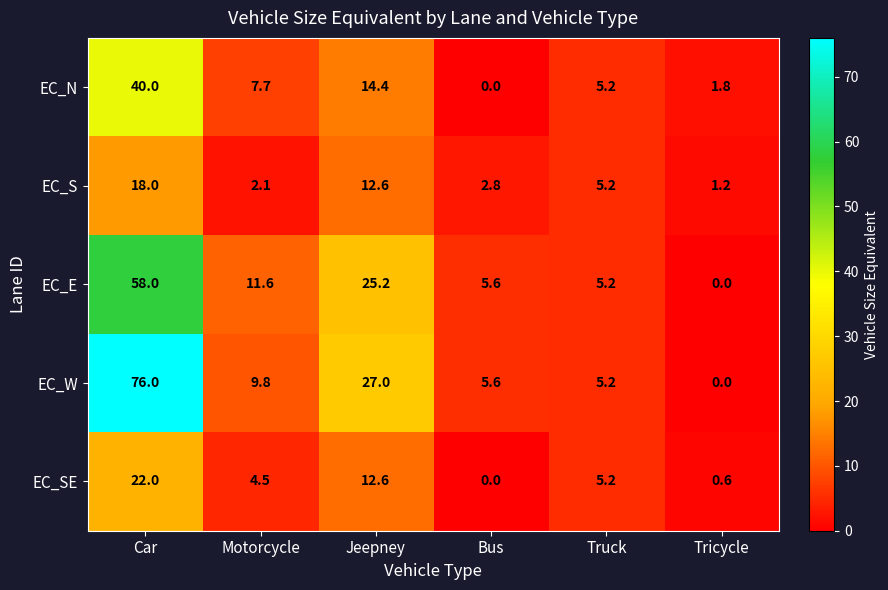

How many data points in EC_N are less than 7?

3